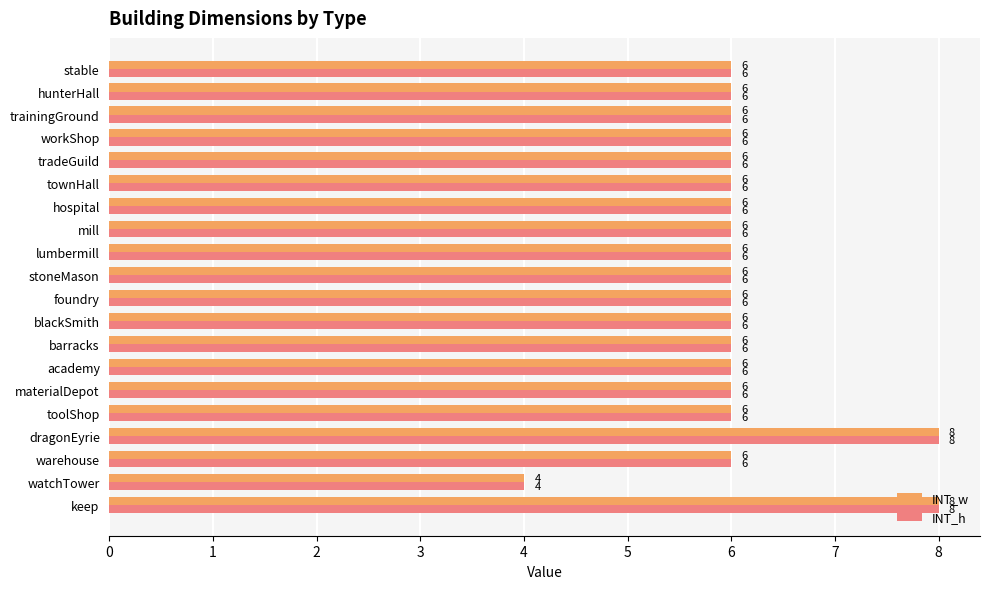

What is the highest value of the INT_h series?

8